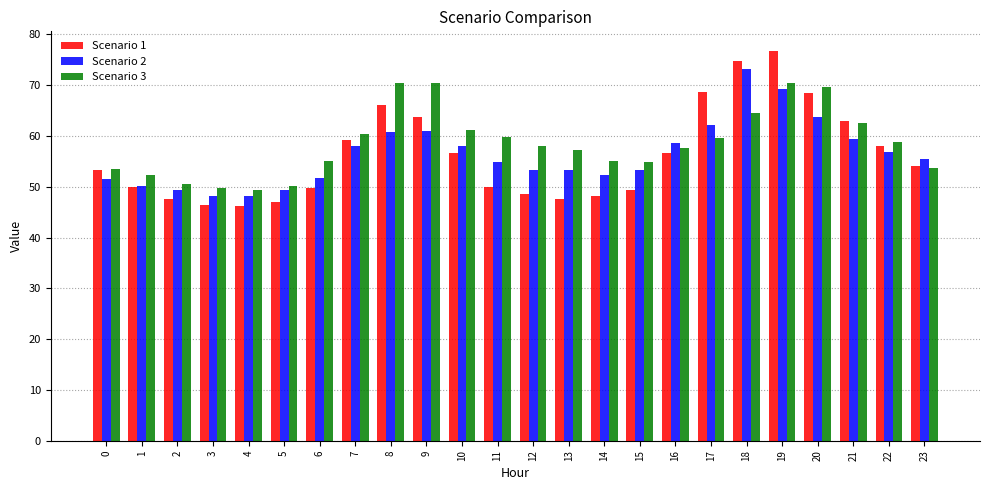

What is the value of the Scenario 1 bar at the 24th from the left?

54.1